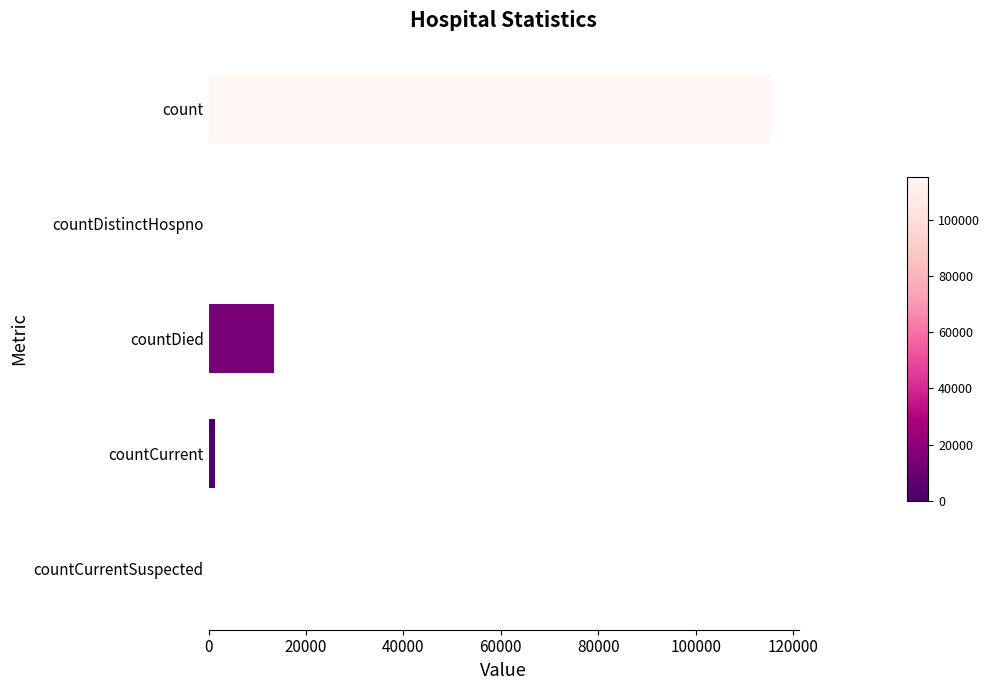

What is the sum of all values?

130105